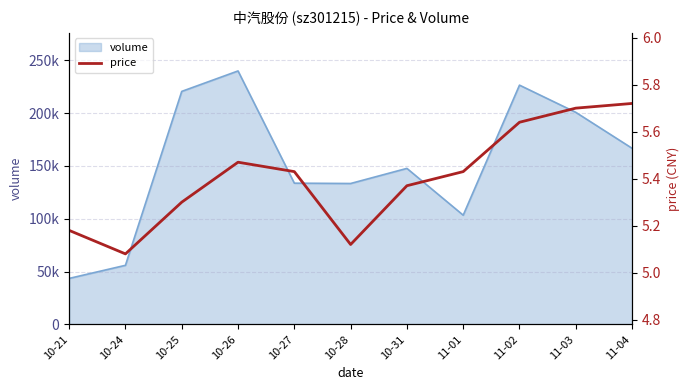

Reading right to left, list all the values displayed in this chart.

11-04=5.7	11-03=5.7	11-02=5.6	11-01=5.4	10-31=5.4	10-28=5.1	10-27=5.4	10-26=5.5	10-25=5.3	10-24=5.1	10-21=5.2